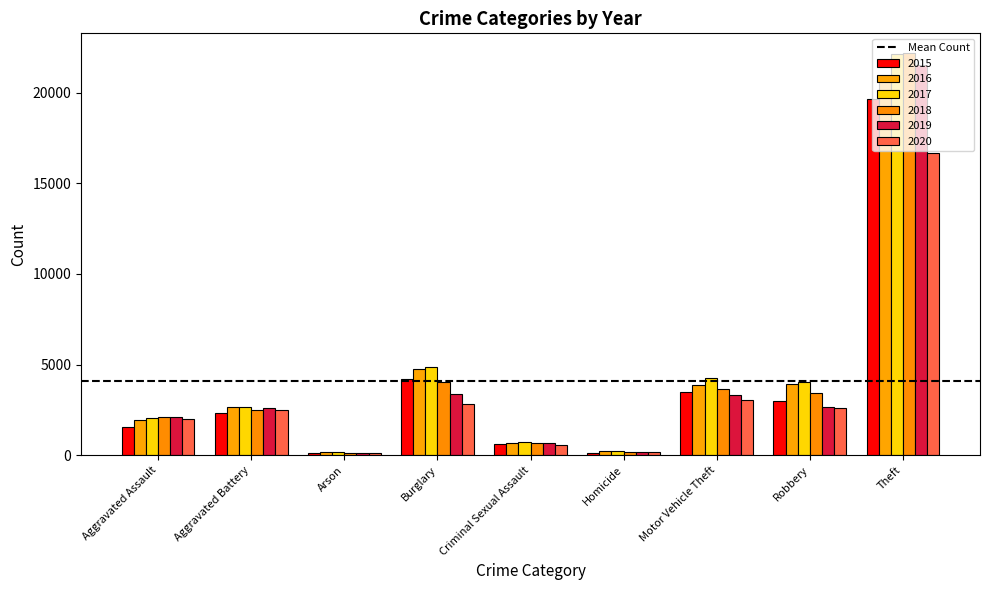

How many data points in 2019 are less than 2610?

4